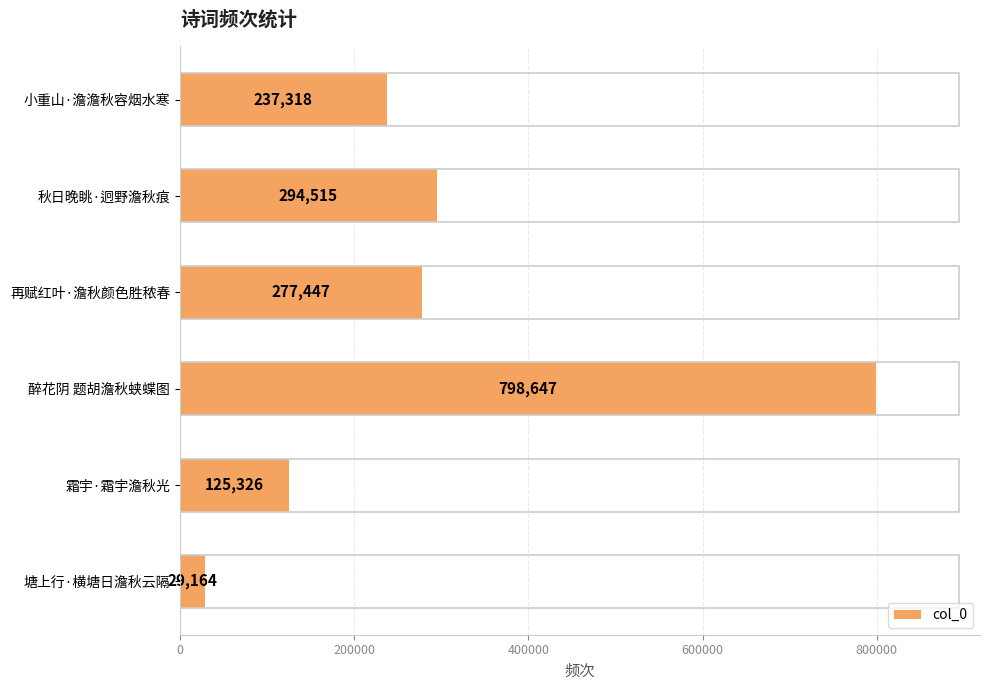

At which label is the value closest to 413905?

秋日晚眺·迥野澹秋痕